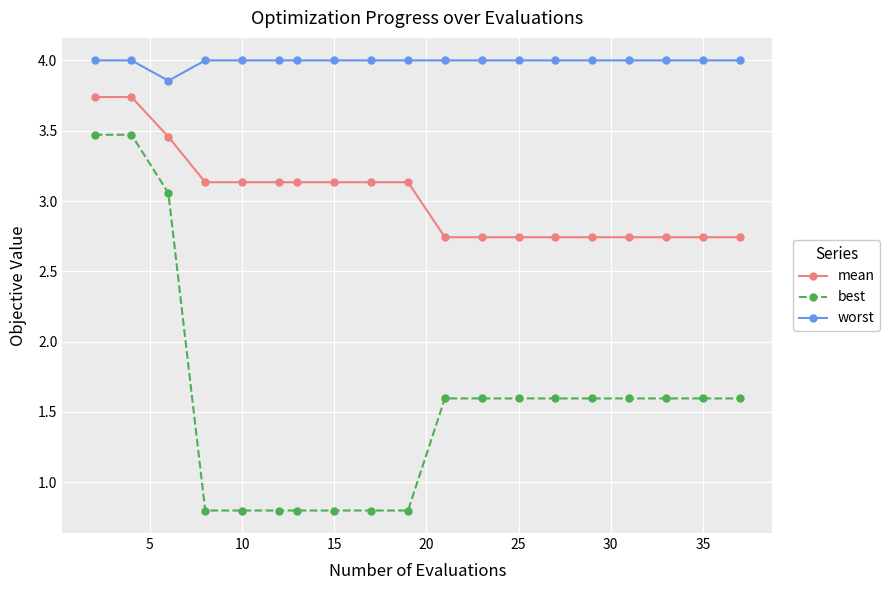

Rank the series by their average value, from lowest to highest.

best, mean, worst